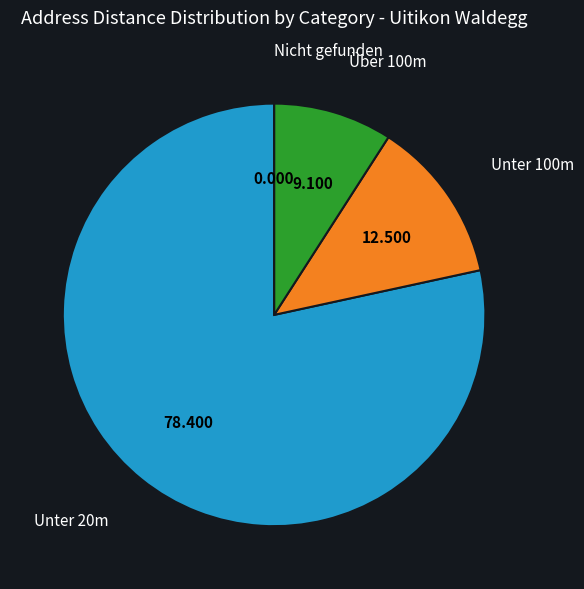

Is there any slice that represents more than half of the pie?

Yes